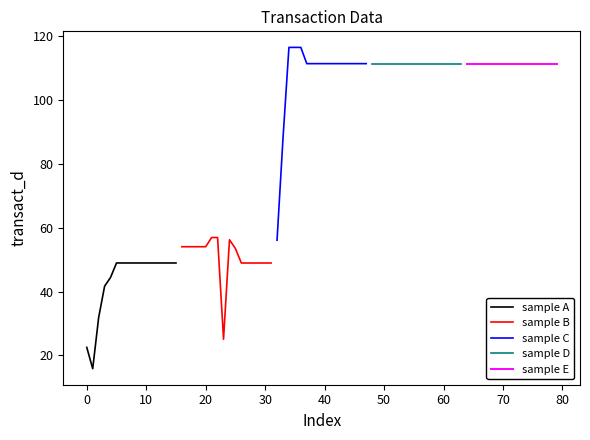

How many data points in sample A are less than 48?

5